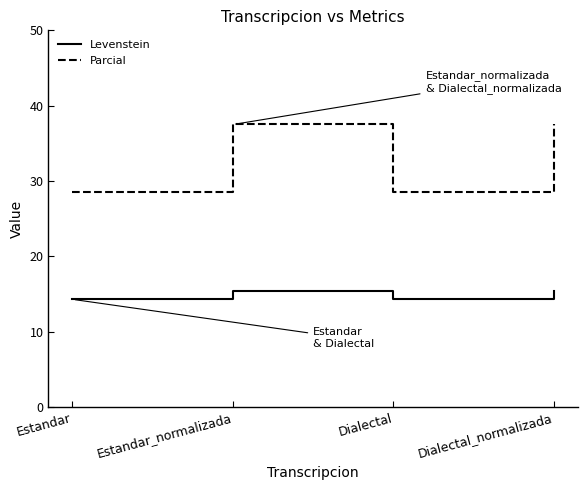

Reading right to left, transcribe all the data shown in this chart.

Levenstein: 15.4	14.3	15.4	14.3
Parcial: 37.5	28.6	37.5	28.6